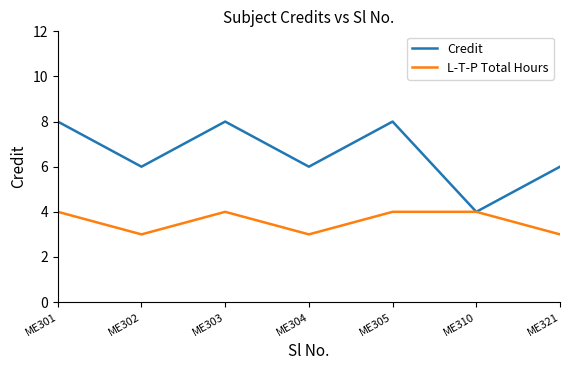

Is this an area chart (filled region under the line)?

No